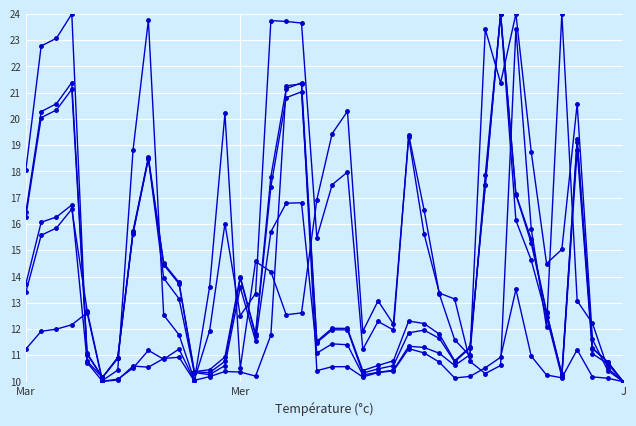

How many lines are shown in the chart?

6